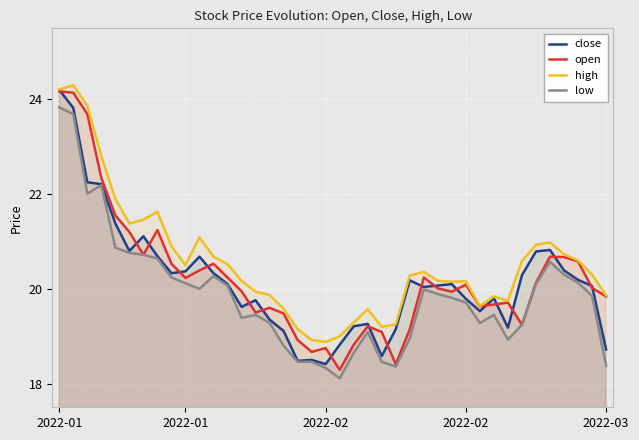

What is the label of the 30th point from the right?

10